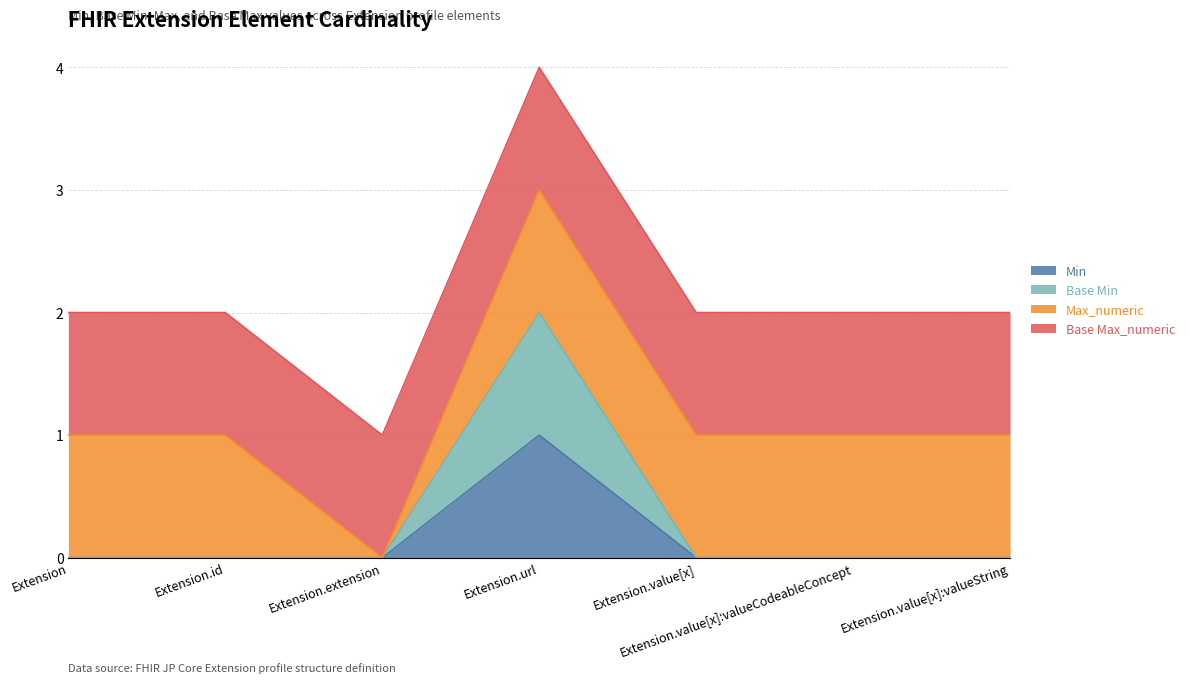

Does the chart have visible grid lines?

Yes